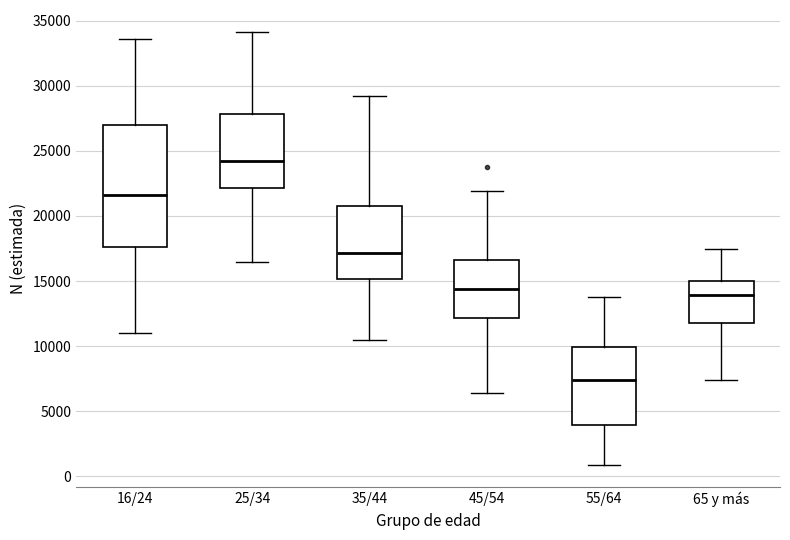

Reading left to right, read every box against the y-axis: the position of its median line, the range the box covers, and the ends of its whiskers. The values are not printed on the chart, so give them approximately, as read against the axis.

16/24: median 21500, box 17500 to 27000, whiskers 11000 to 33500
25/34: median 24000, box 22000 to 28000, whiskers 16500 to 34000
35/44: median 17000, box 15000 to 21000, whiskers 10500 to 29000
45/54: median 14500, box 12000 to 16500, whiskers 6500 to 22000
55/64: median 7500, box 4000 to 10000, whiskers 1000 to 14000
65 y más: median 14000, box 12000 to 15000, whiskers 7500 to 17500